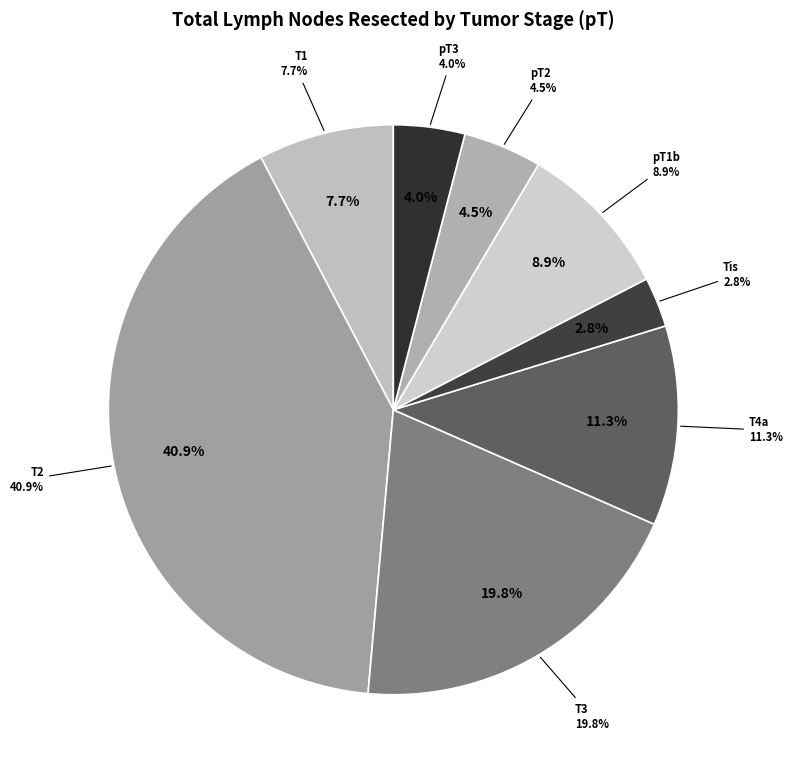

What is the change in value from Tis to pT1b?

+15